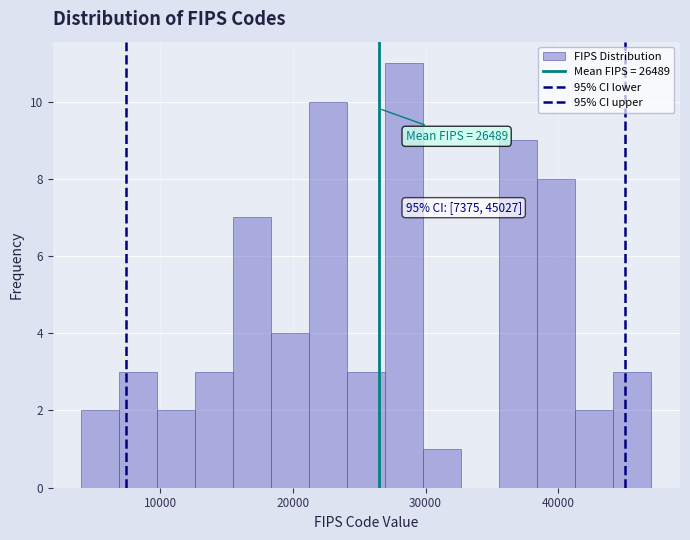

Around what value on the x-axis is the tallest bar? Give the approximate position of its centre, as read against the axis.

28000